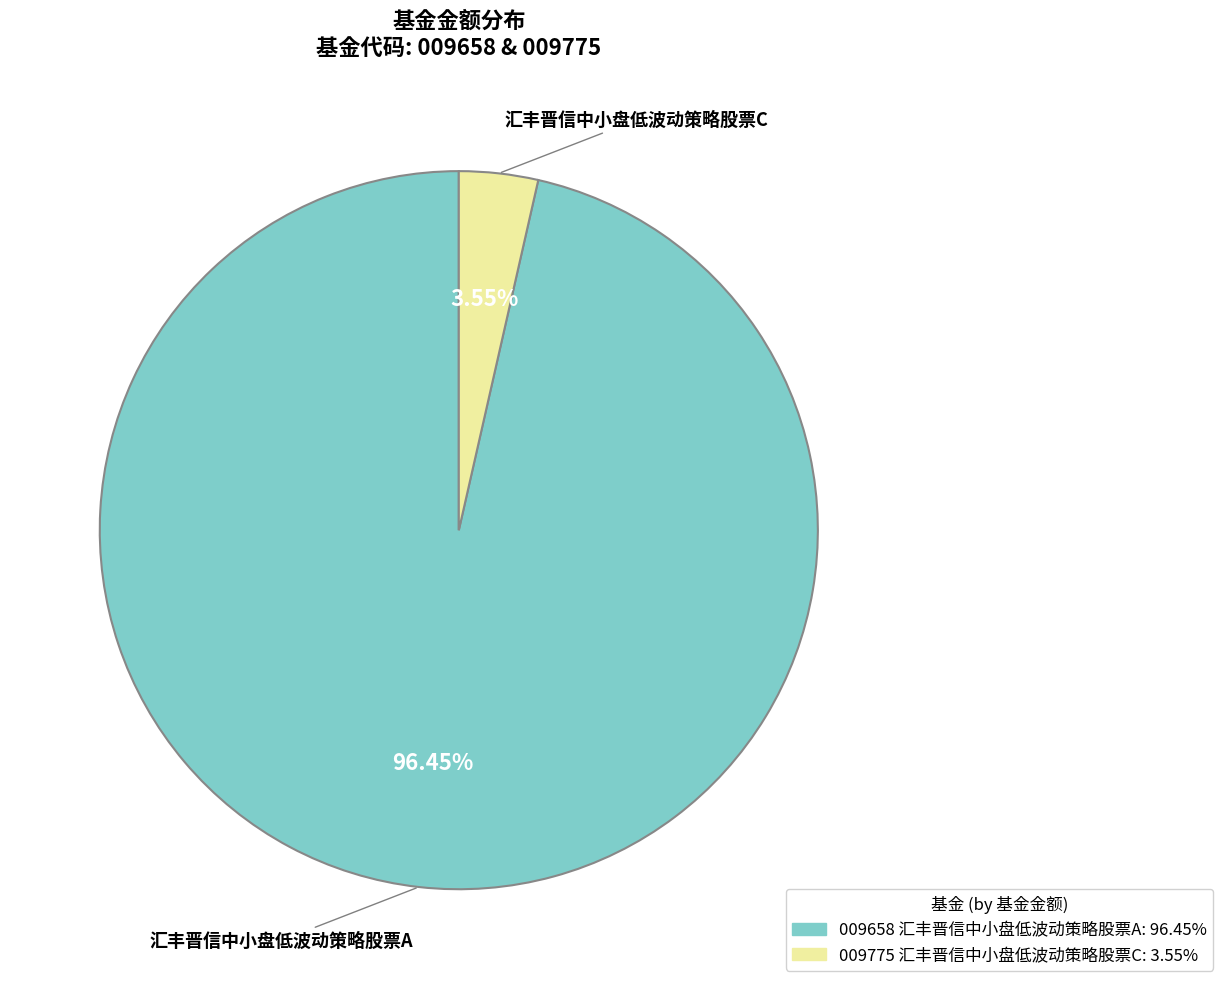

Does any single category account for the majority?

Yes